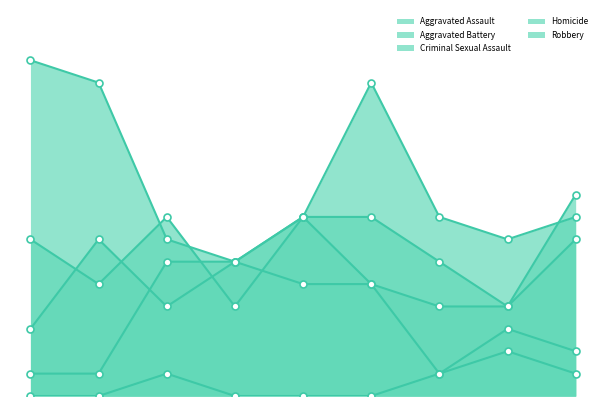

Which series reaches the maximum Y coordinate?

Robbery